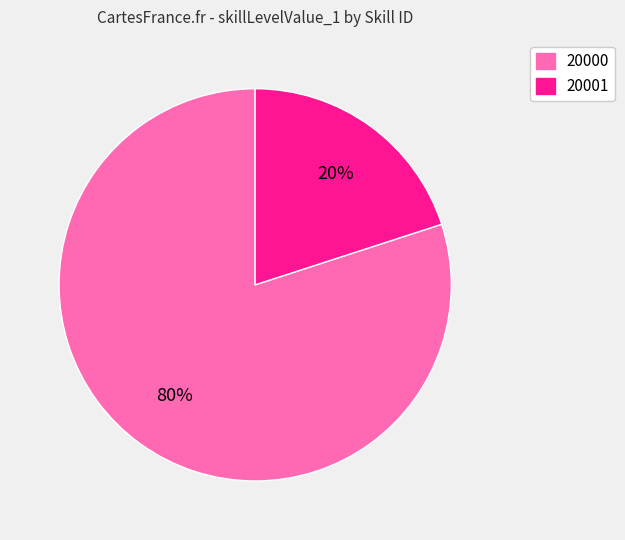

Is there a majority slice in this chart?

Yes